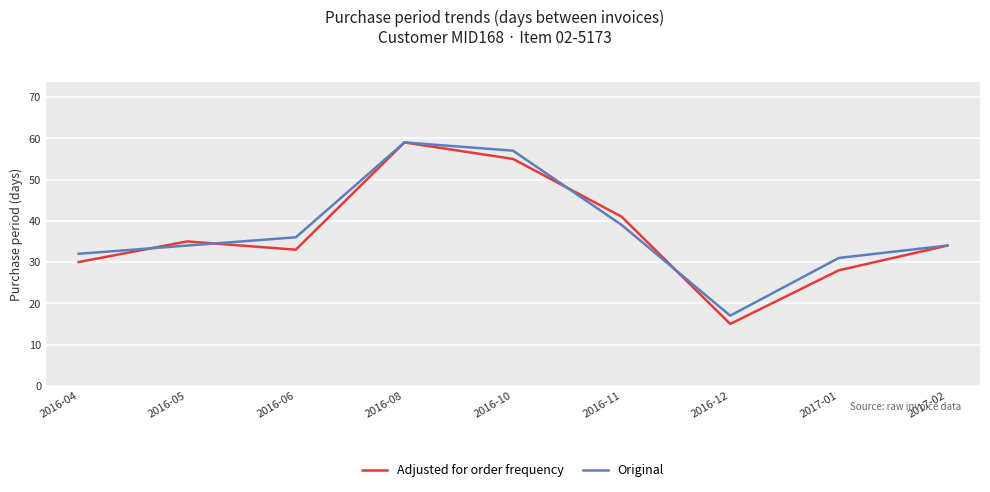

Which series changed the most between 2016-12 and 2017-01?

Original